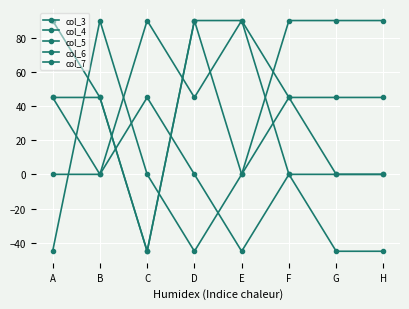

List the labels in order of col_4 value, smallest first.

E, G, H, A, B, D, F, C